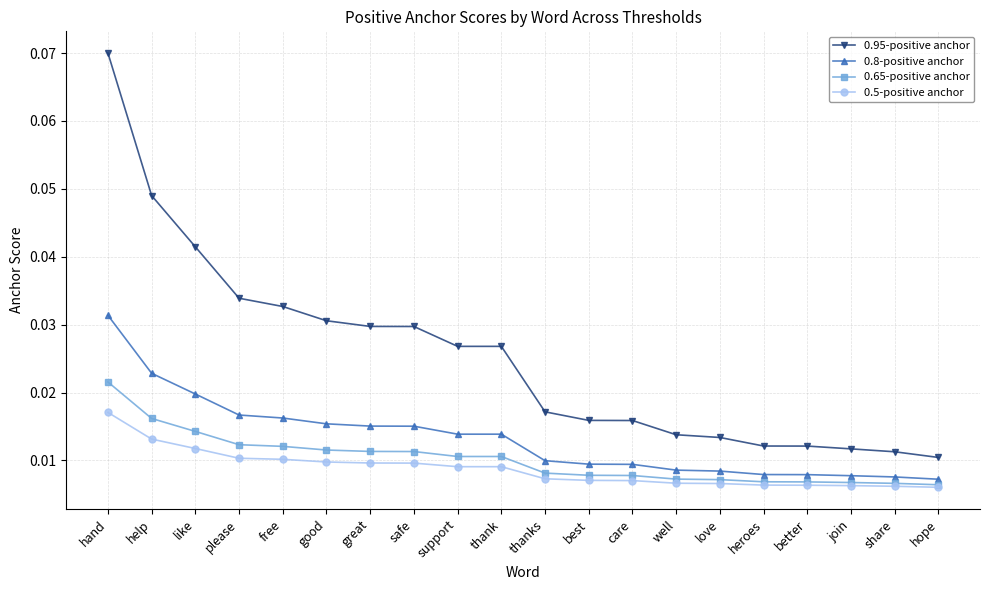

How many lines are shown in the chart?

4